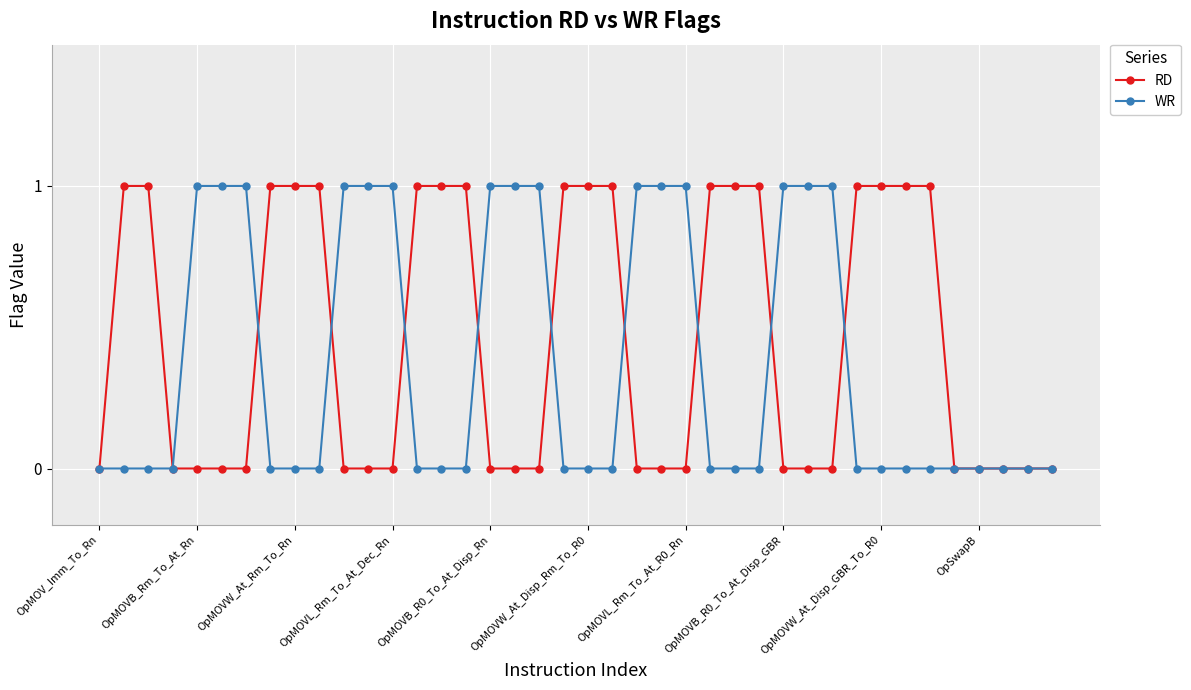

Rank the series by their average value, from highest to lowest.

RD, WR